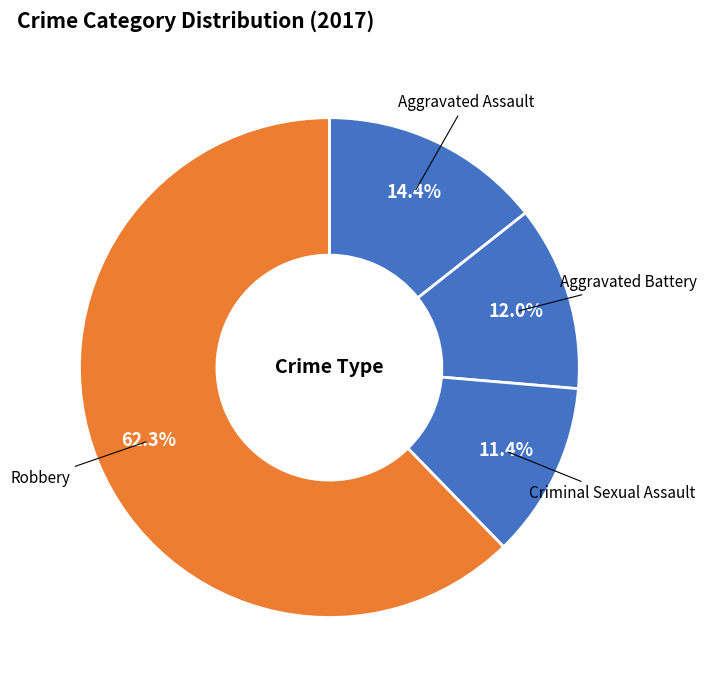

Do Aggravated Assault and Robbery together represent more than half of the pie?

Yes